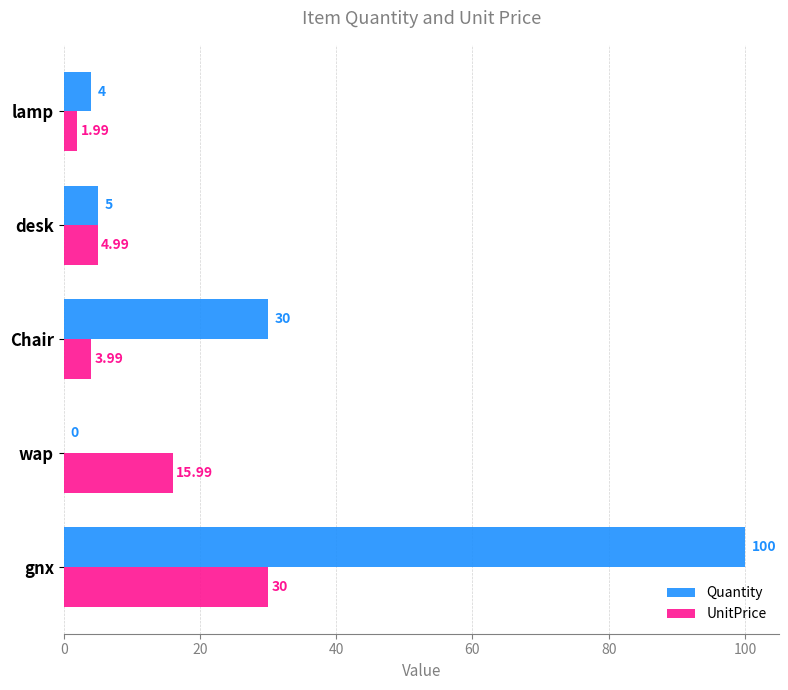

How many data points in UnitPrice are above 4?

3